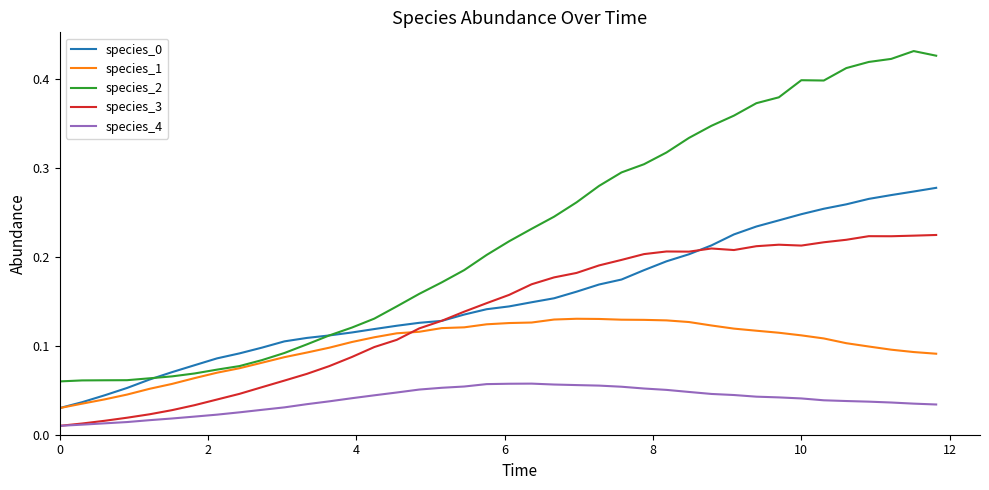

True or false: species_0 and species_4 intersect in this chart.

False